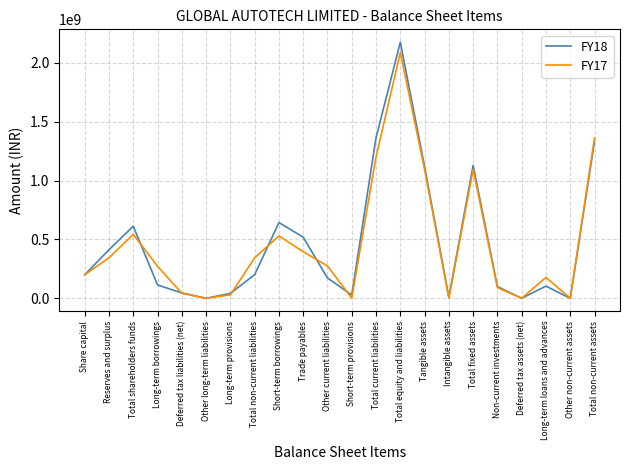

Which series changed the most between Total current liabilities and Deferred tax assets (net)?

FY18